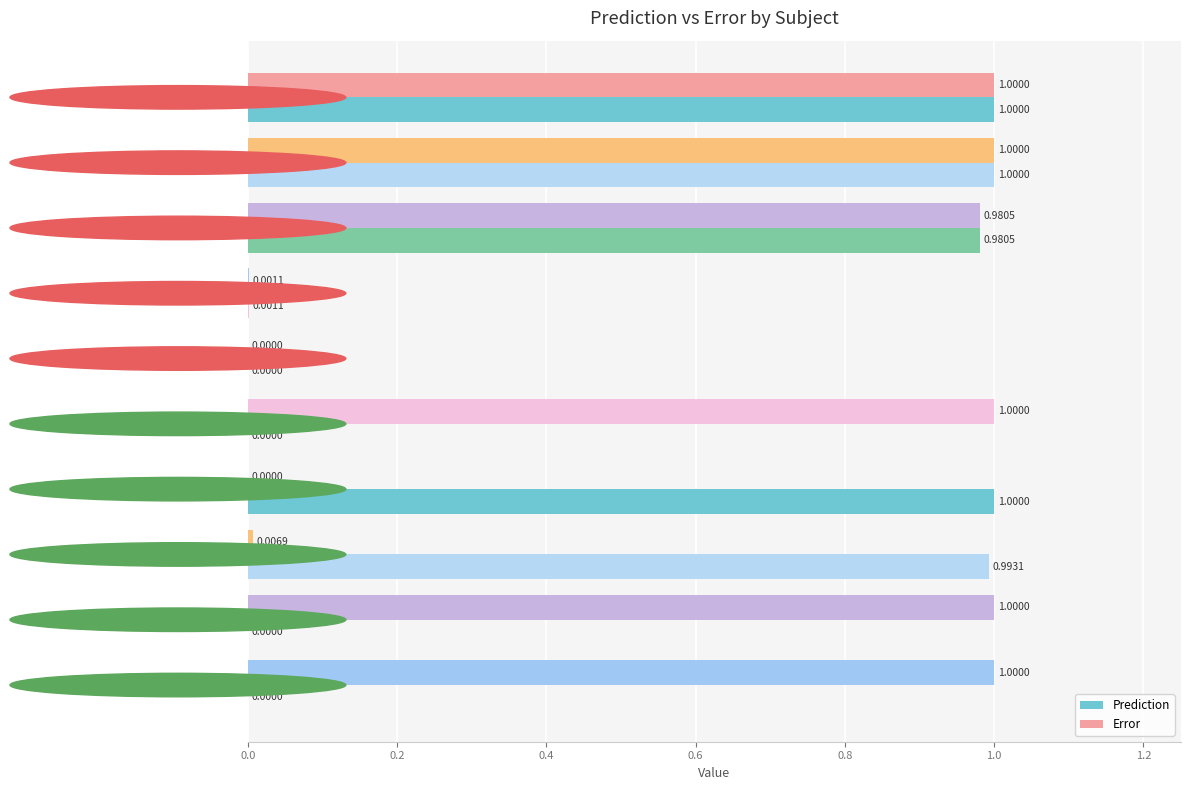

How many series are shown in this chart?

2